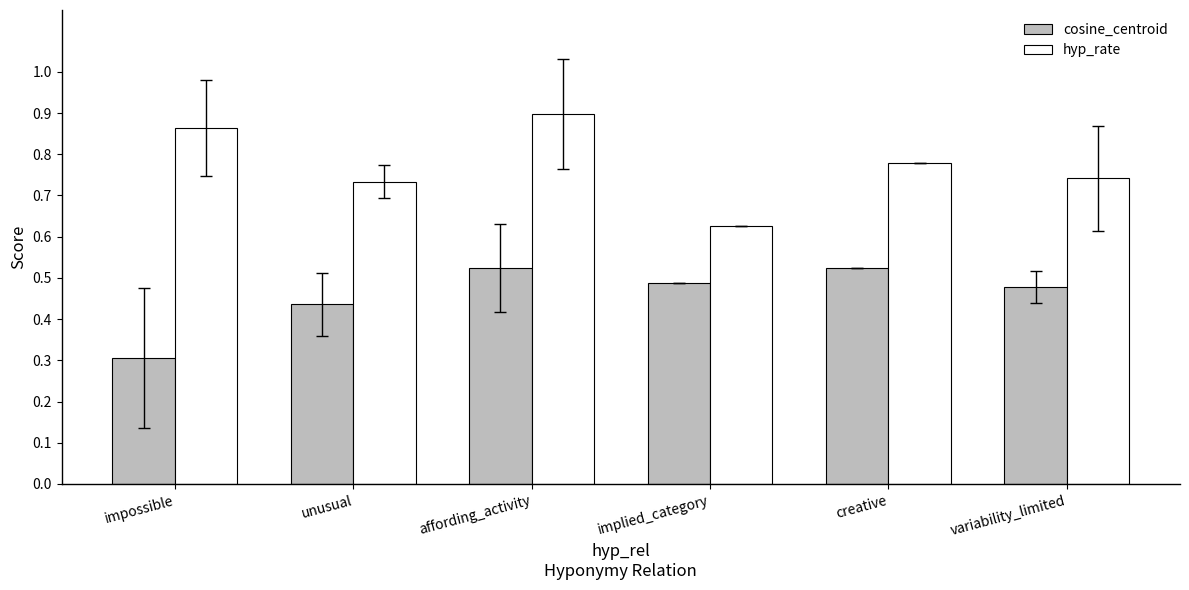

What is the label of the 4th bar from the left?

implied_category